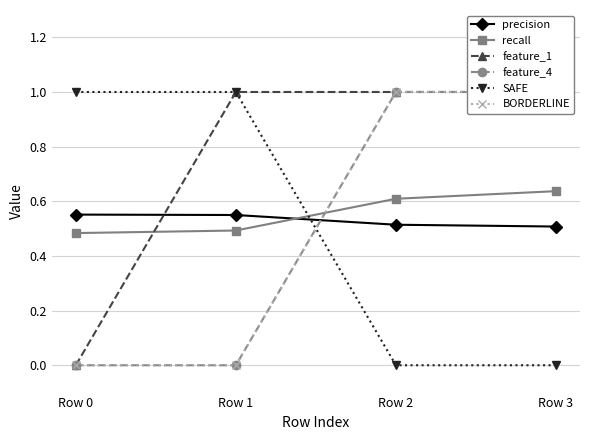

Is this an area chart (filled region under the line)?

No